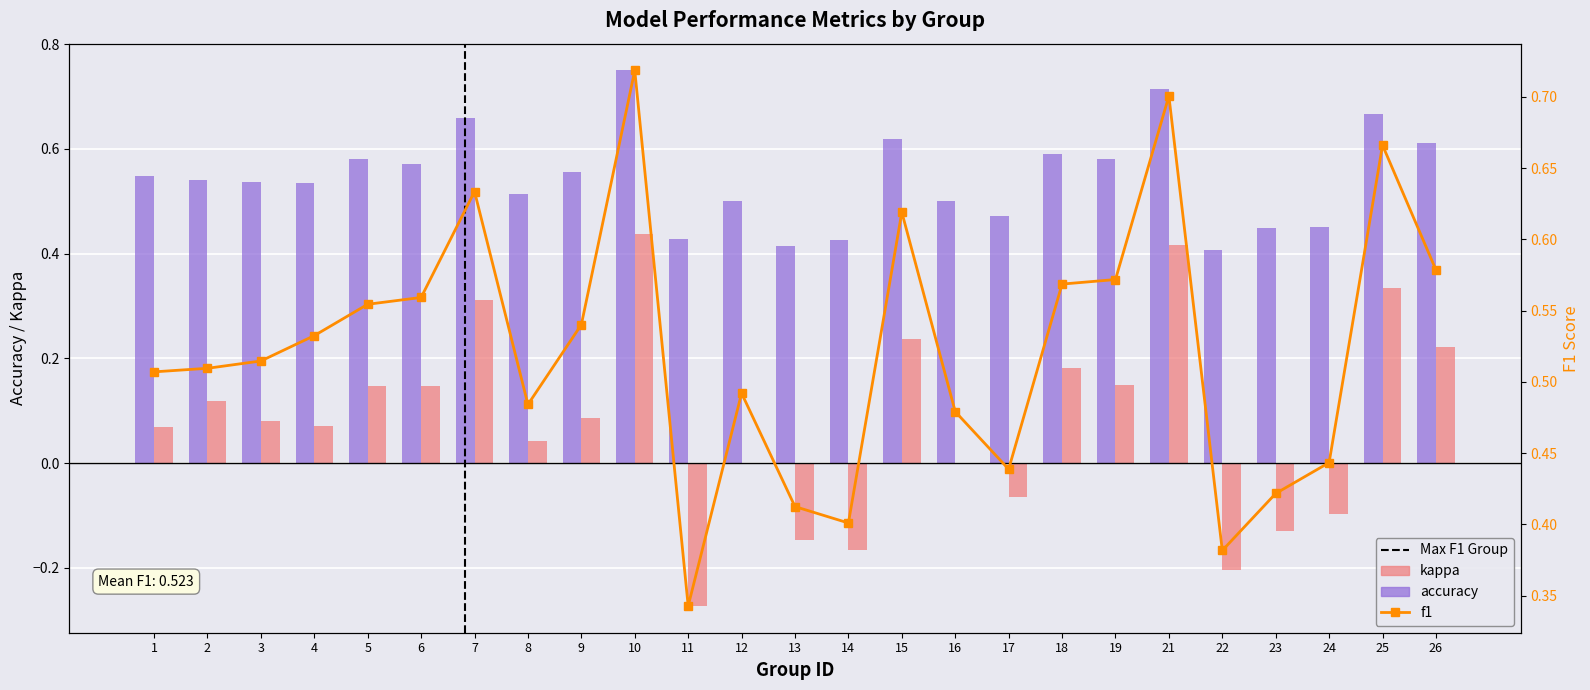

Which series has the largest total across all categories?

accuracy